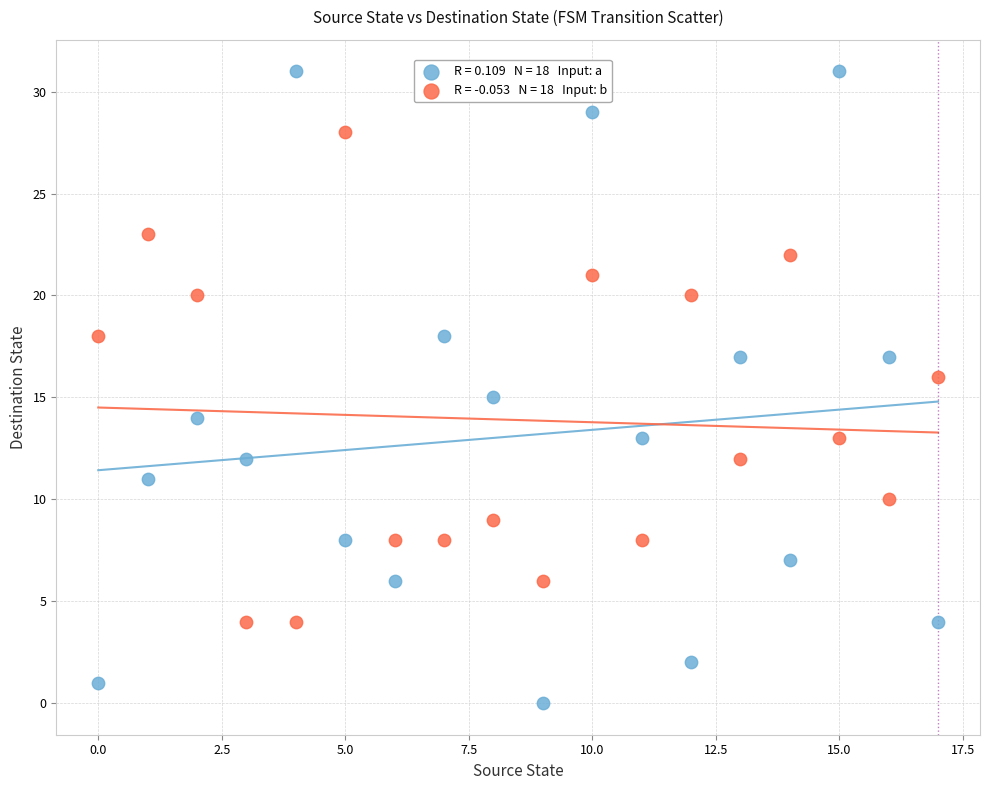

Across all data points, what is the range of Y values (max minus min)?

31